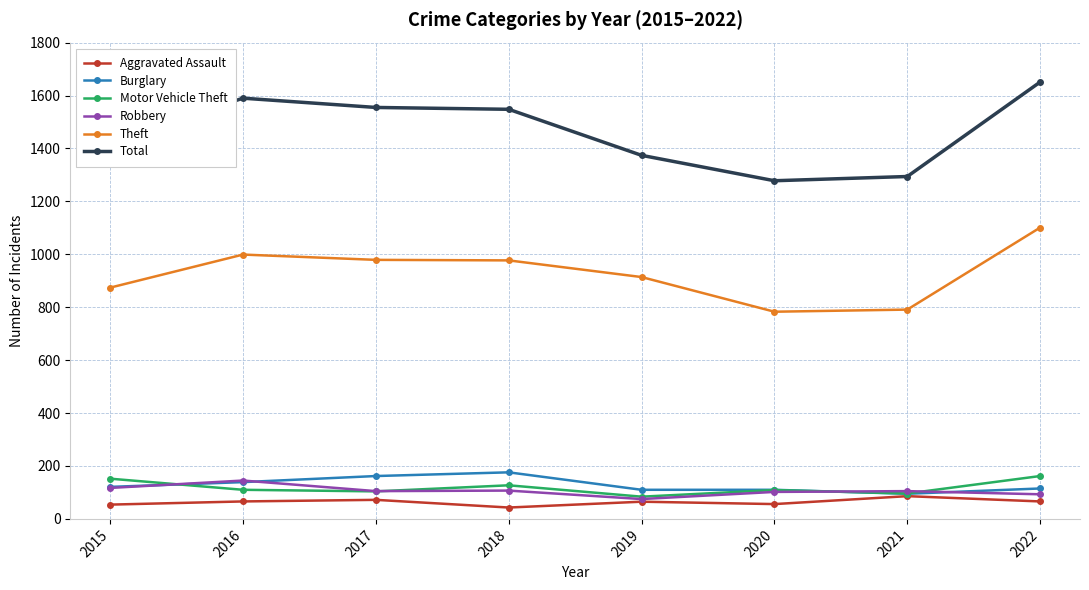

True or false: Theft has a value of 301 at 2021.

False